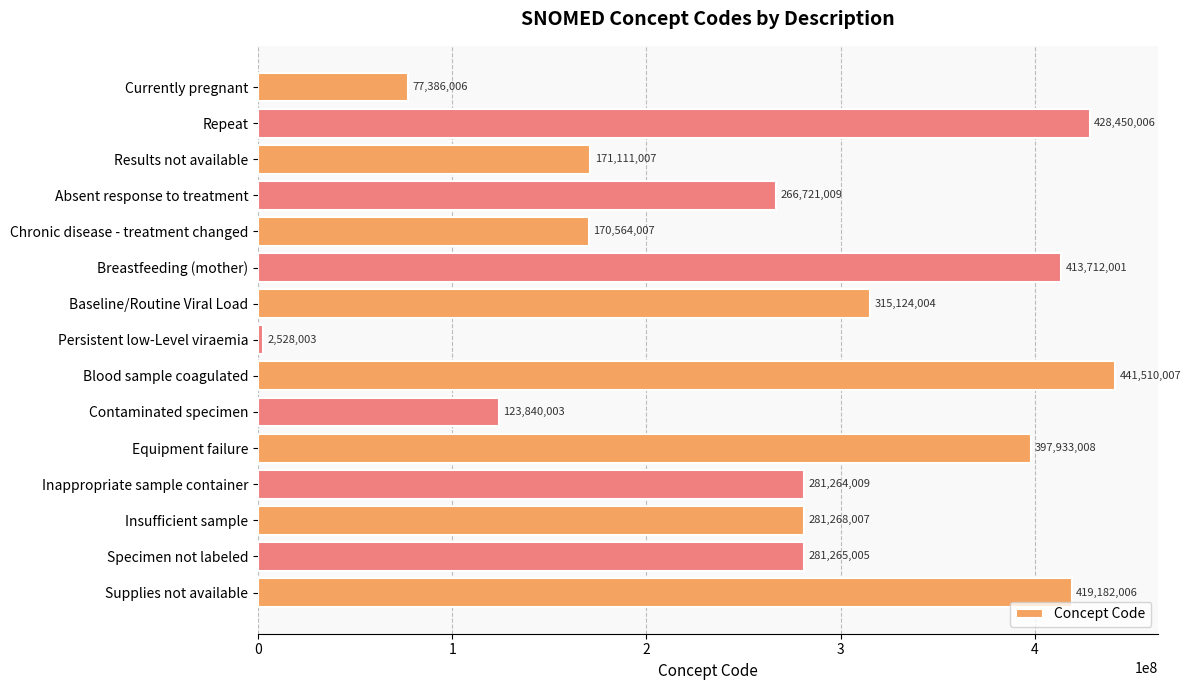

Is it true that the value at Supplies not available is 419182006?

True